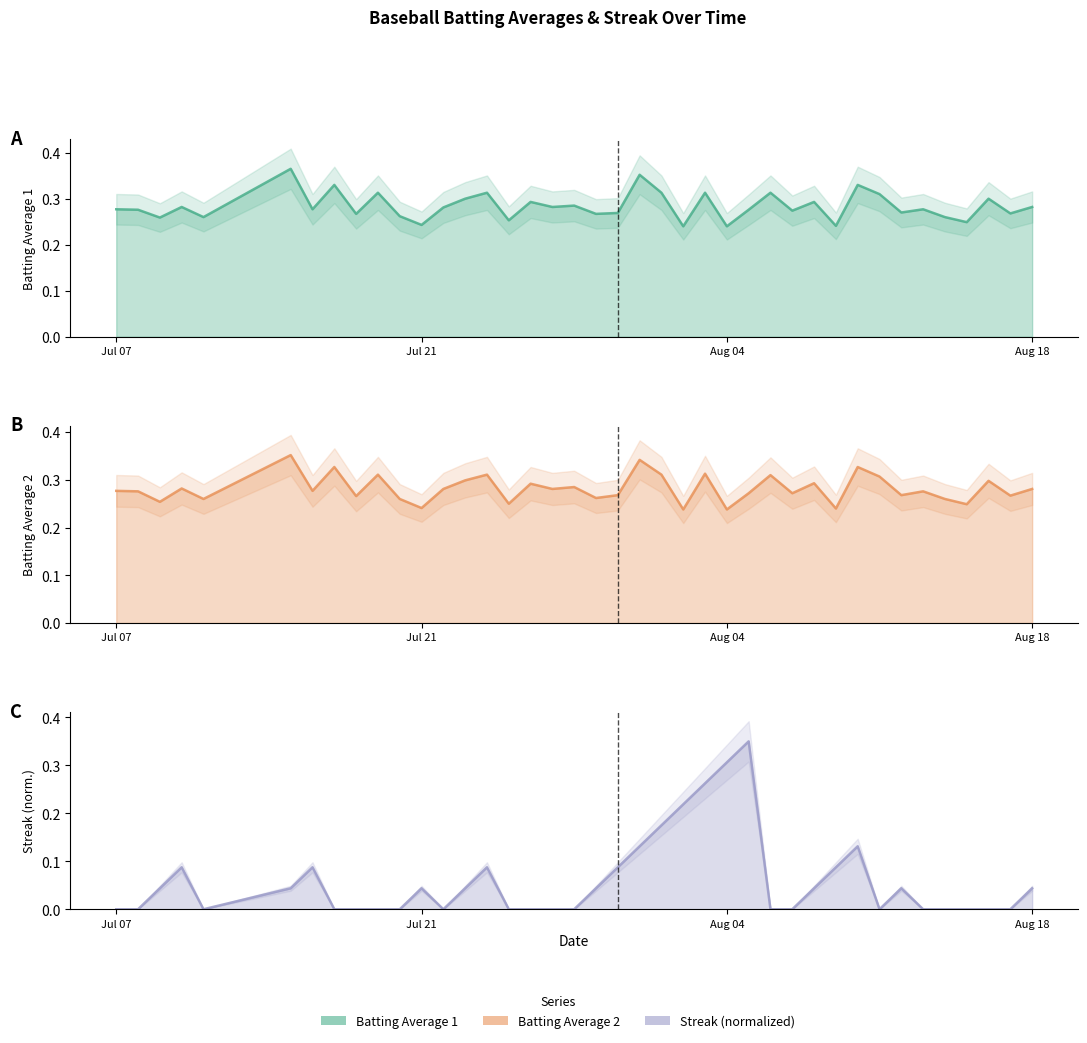

The Batting Average2 line series shows 0.1 at 9. True or false?

False